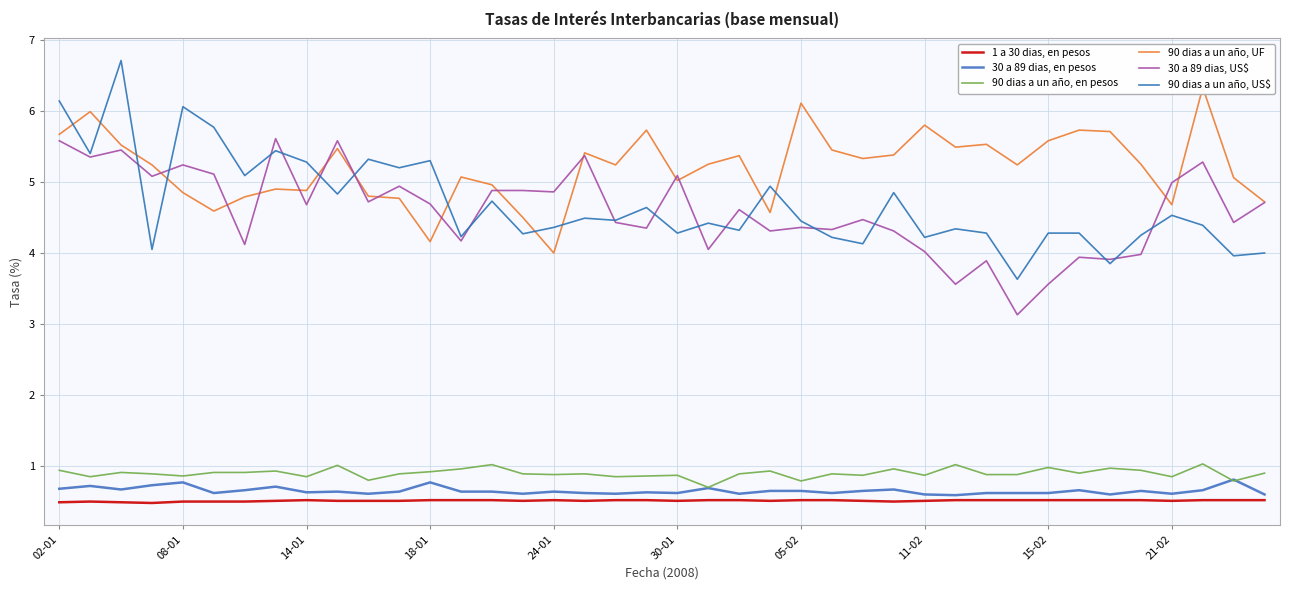

Reading left to right, list all the values displayed in this chart.

1 a 30 dias, en pesos: 0.5	0.5	0.5	0.5	0.5	0.5	0.5	0.5	0.5	0.5	0.5	0.5	0.5	0.5	0.5	0.5	0.5	0.5	0.5	0.5	0.5	0.5	0.5	0.5	0.5	0.5	0.5	0.5	0.5	0.5	0.5	0.5	0.5	0.5	0.5	0.5	0.5	0.5	0.5	0.5
30 a 89 dias, en pesos: 0.7	0.7	0.7	0.7	0.8	0.6	0.7	0.7	0.6	0.6	0.6	0.6	0.8	0.6	0.6	0.6	0.6	0.6	0.6	0.6	0.6	0.7	0.6	0.7	0.7	0.6	0.7	0.7	0.6	0.6	0.6	0.6	0.6	0.7	0.6	0.7	0.6	0.7	0.8	0.6
90 dias a un año, en pesos: 0.9	0.8	0.9	0.9	0.9	0.9	0.9	0.9	0.8	1.0	0.8	0.9	0.9	1.0	1.0	0.9	0.9	0.9	0.8	0.9	0.9	0.7	0.9	0.9	0.8	0.9	0.9	1.0	0.9	1.0	0.9	0.9	1.0	0.9	1.0	0.9	0.8	1.0	0.8	0.9
90 dias a un año, UF: 5.7	6.0	5.5	5.2	4.8	4.6	4.8	4.9	4.9	5.5	4.8	4.8	4.2	5.1	5.0	4.5	4.0	5.4	5.2	5.7	5.0	5.2	5.4	4.6	6.1	5.5	5.3	5.4	5.8	5.5	5.5	5.2	5.6	5.7	5.7	5.2	4.7	6.3	5.1	4.7
30 a 89 dias, US$: 5.6	5.3	5.5	5.1	5.2	5.1	4.1	5.6	4.7	5.6	4.7	4.9	4.7	4.2	4.9	4.9	4.9	5.4	4.4	4.3	5.1	4.0	4.6	4.3	4.4	4.3	4.5	4.3	4.0	3.6	3.9	3.1	3.6	3.9	3.9	4.0	5.0	5.3	4.4	4.7
90 dias a un año, US$: 6.1	5.4	6.7	4.0	6.1	5.8	5.1	5.4	5.3	4.8	5.3	5.2	5.3	4.2	4.7	4.3	4.4	4.5	4.5	4.6	4.3	4.4	4.3	4.9	4.5	4.2	4.1	4.8	4.2	4.3	4.3	3.6	4.3	4.3	3.9	4.2	4.5	4.4	4.0	4.0